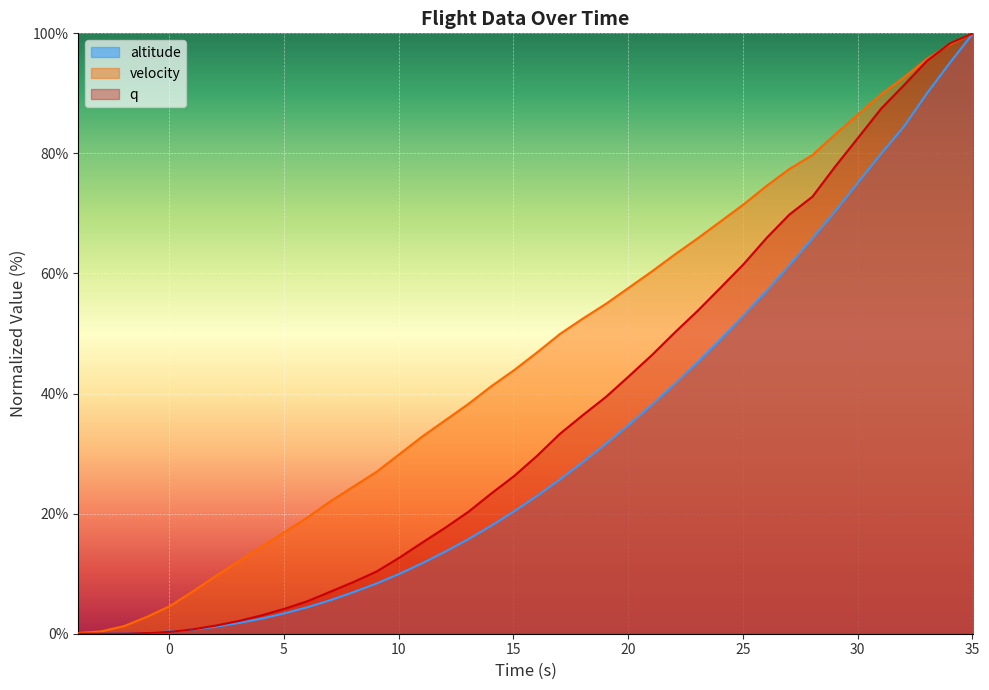

Reading right to left, what are all the values shown in this chart?

altitude: 100.0	95.1	90.0	84.5	80.0	75.2	70.4	65.8	61.4	57.1	53.0	49.0	45.2	41.6	38.1	34.8	31.6	28.6	25.7	23.0	20.4	18.0	15.7	13.7	11.8	10.0	8.4	6.9	5.6	4.4	3.4	2.5	1.8	1.2	0.7	0.4	0.2	0.1	0.0	0.0
velocity: 100.0	98.2	95.8	92.7	89.9	86.5	83.2	79.7	77.4	74.6	71.5	68.7	65.9	63.2	60.3	57.6	54.9	52.5	49.9	46.9	43.9	41.2	38.3	35.6	32.9	29.9	27.0	24.5	22.1	19.4	16.9	14.5	12.1	9.6	7.1	4.6	2.8	1.3	0.4	0.1
q: 100.0	98.3	95.4	91.4	87.5	82.6	77.9	72.8	69.8	65.9	61.6	57.7	53.8	50.2	46.4	42.9	39.4	36.4	33.3	29.6	26.3	23.3	20.3	17.7	15.2	12.7	10.4	8.6	7.0	5.4	4.2	3.1	2.1	1.4	0.7	0.3	0.1	0.0	0.0	0.0